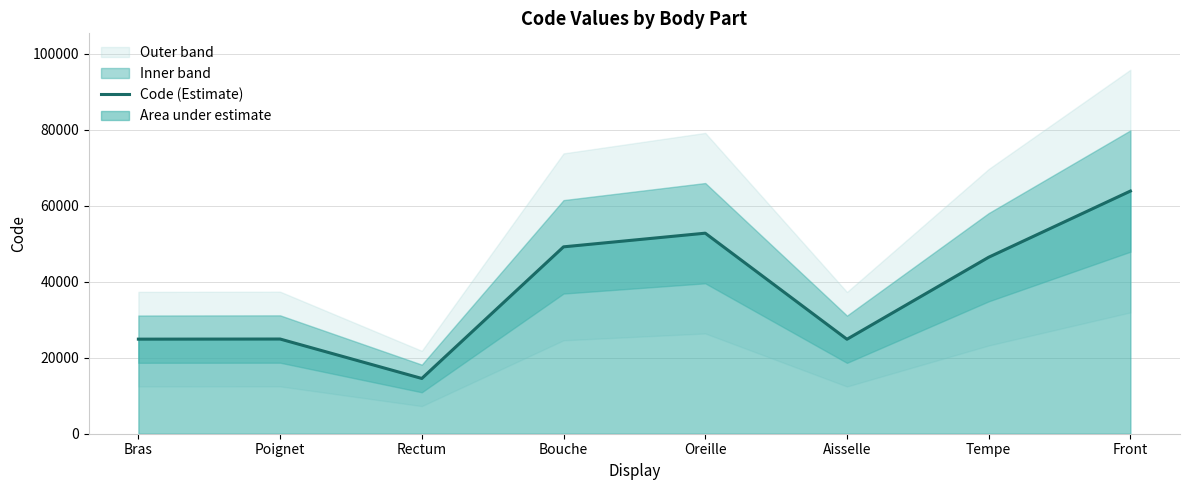

What is the label of the 2nd point from the right?

Tempe